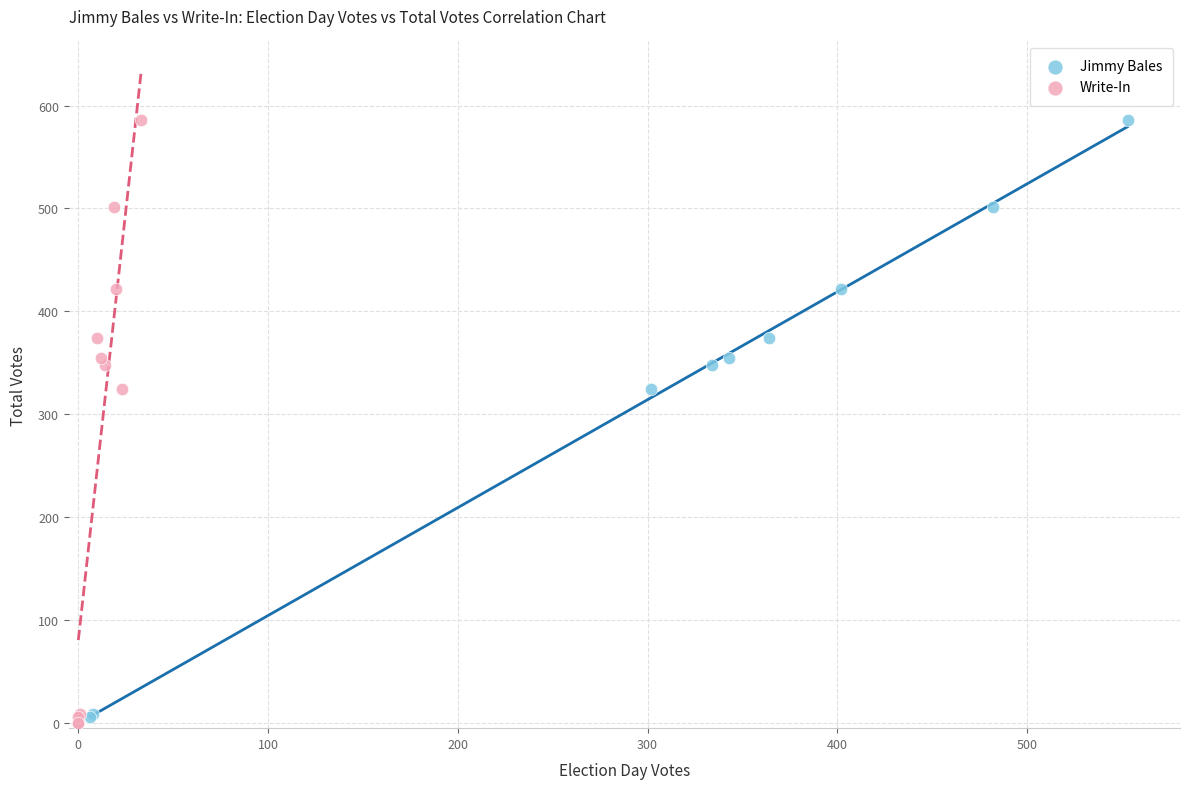

What are all the series names shown in the legend?

Jimmy Bales, Write-In